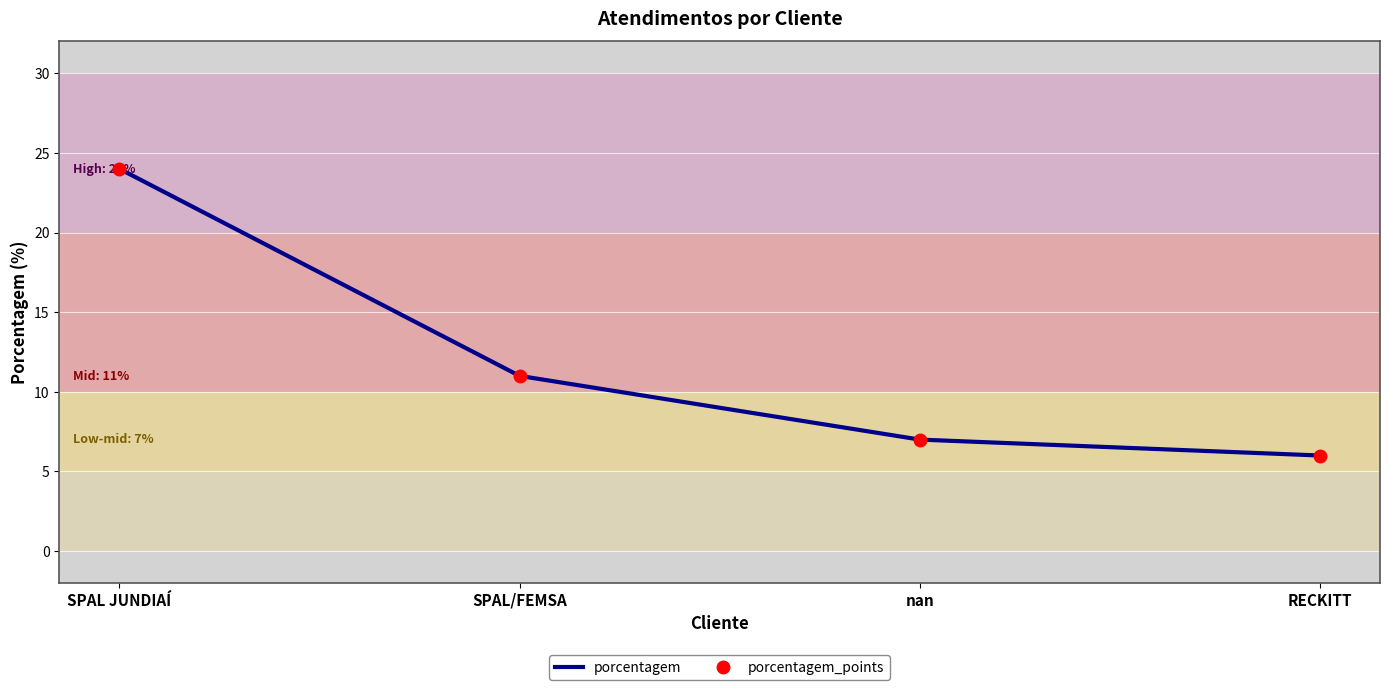

Reading right to left, what are all the values shown in this chart?

porcentagem: 6	7	11	24
porcentagem_points: 6	7	11	24